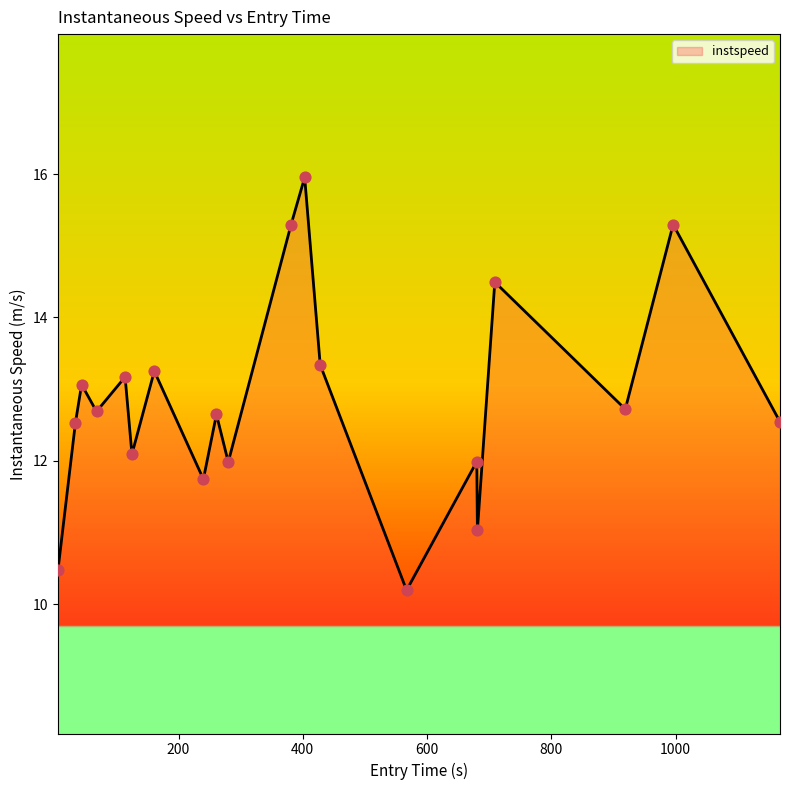

What is the greatest value displayed?

16.0